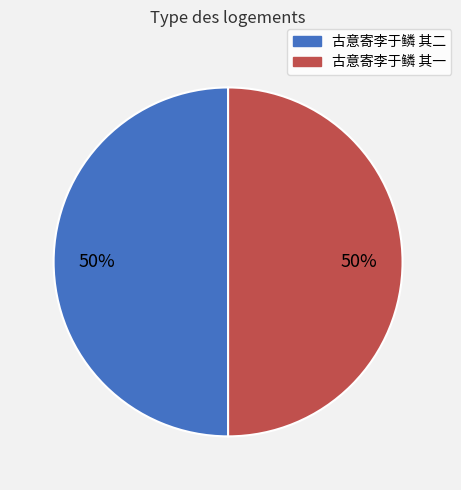

Do 古意寄李于鳞 其一 and 古意寄李于鳞 其二 together represent more than half of the pie?

Yes